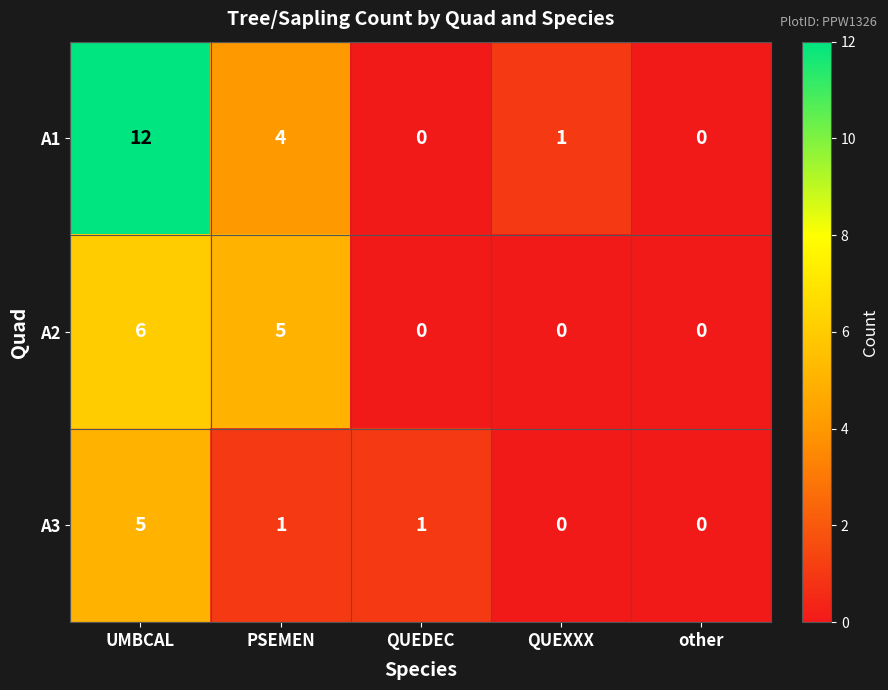

Which series has the largest total across all categories?

A1